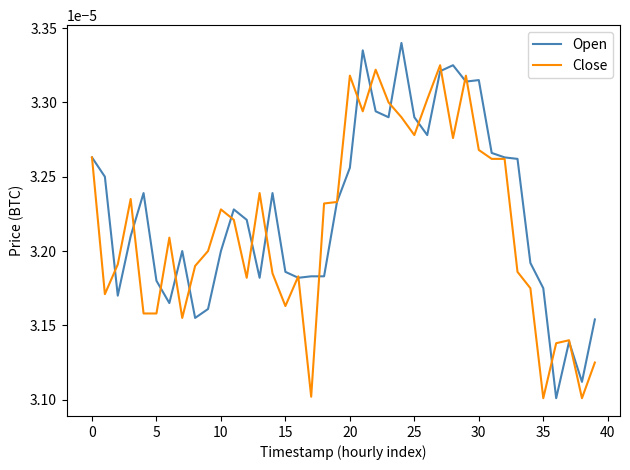

Which series has the widest spread of values?

Open